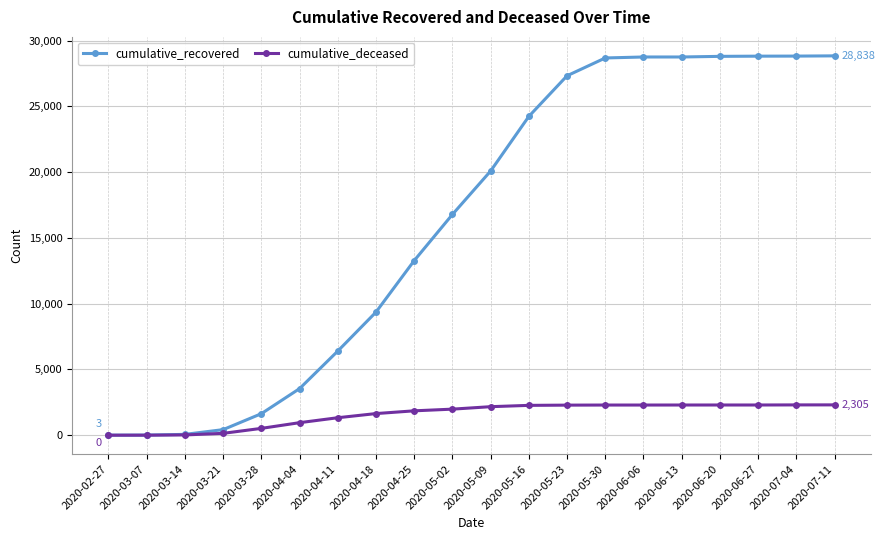

What position from the right is 2020-05-09?

10